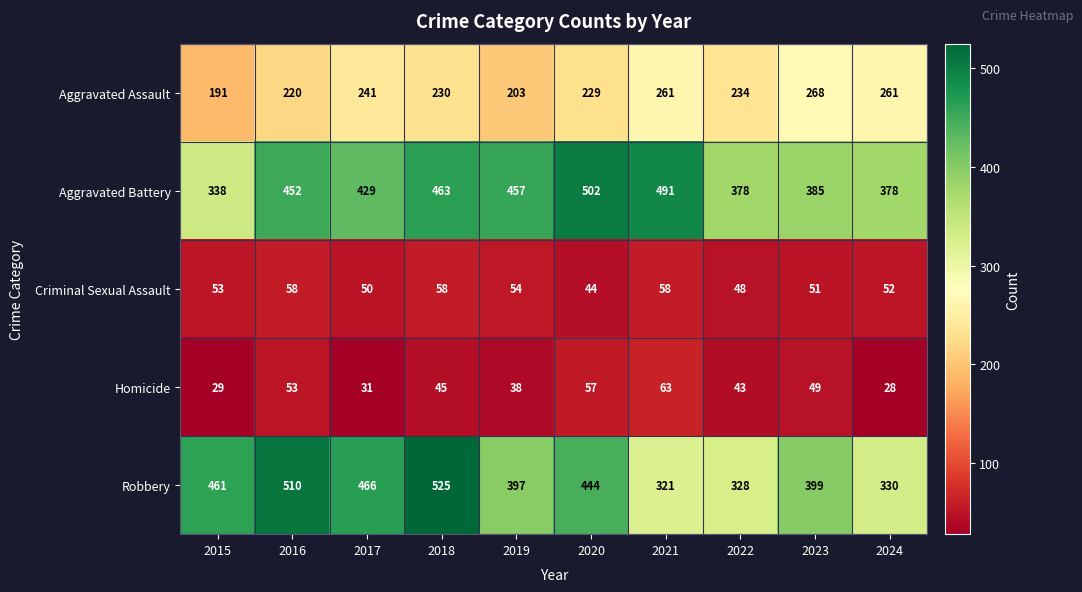

How many data points does each series have?

10